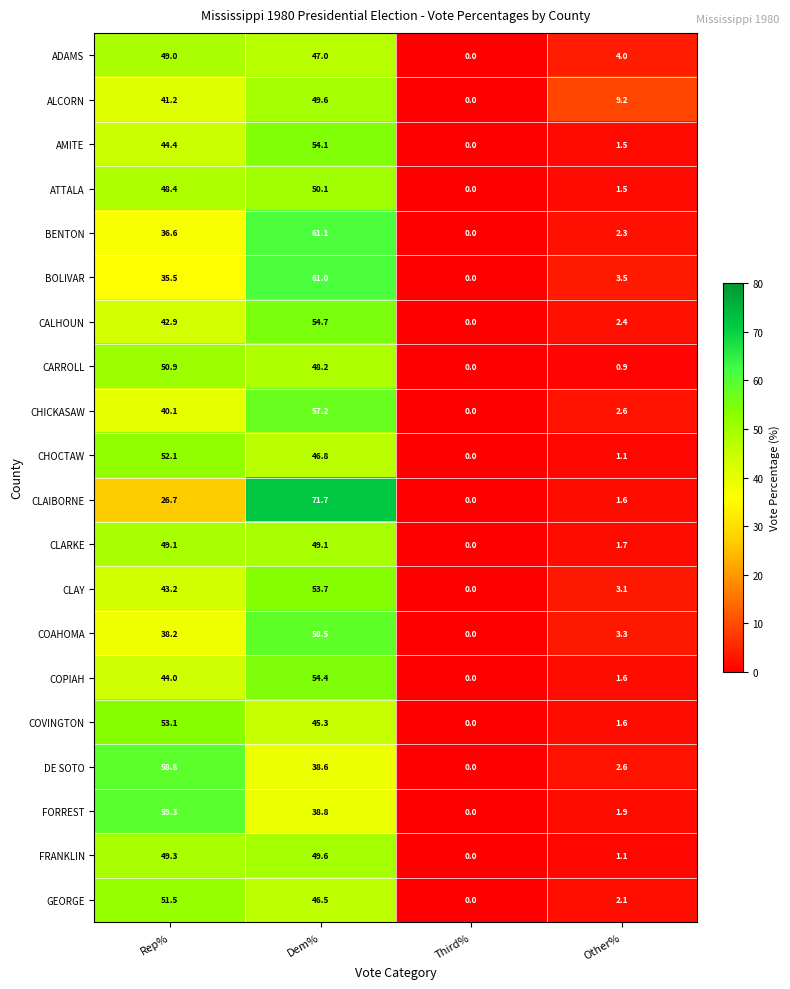

What is the maximum value shown in the chart?

71.7